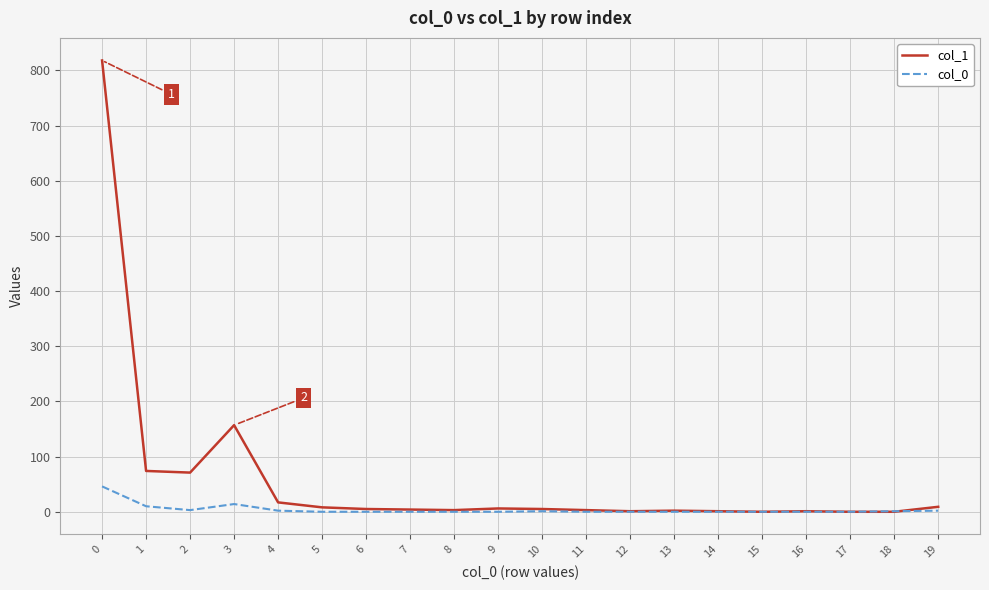

How many lines are shown in the chart?

2